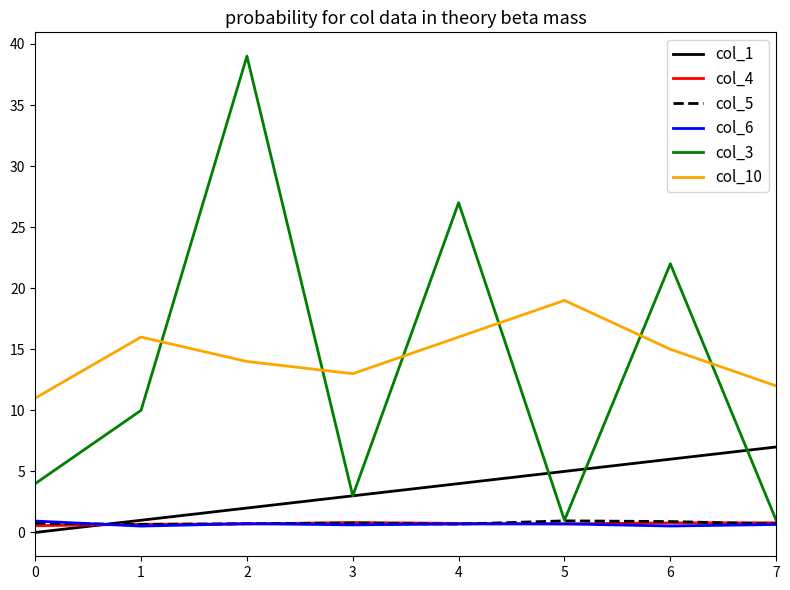

Which series has the widest spread of values?

col_3